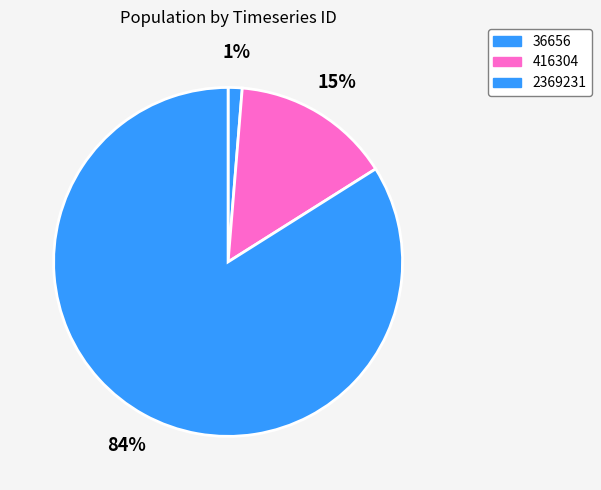

Which category has the smallest portion of the pie?

36656